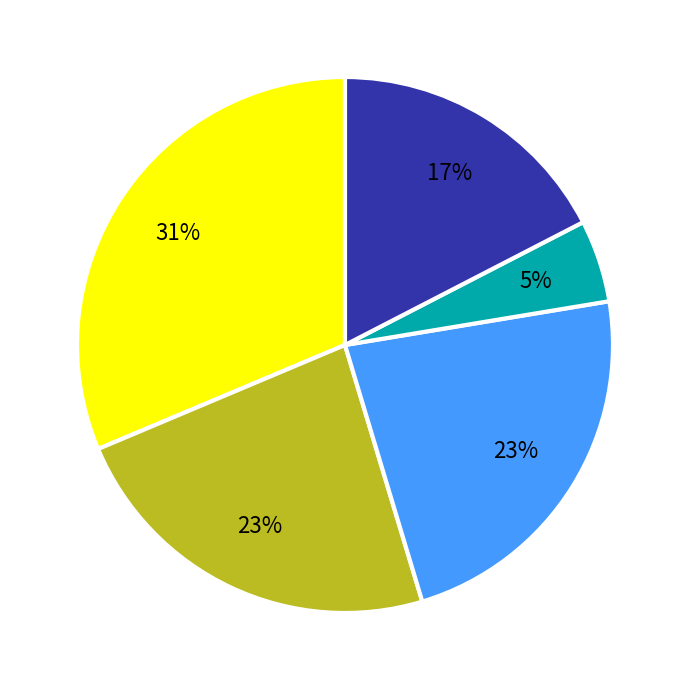

To the nearest percent, what is the average slice percentage?

20%